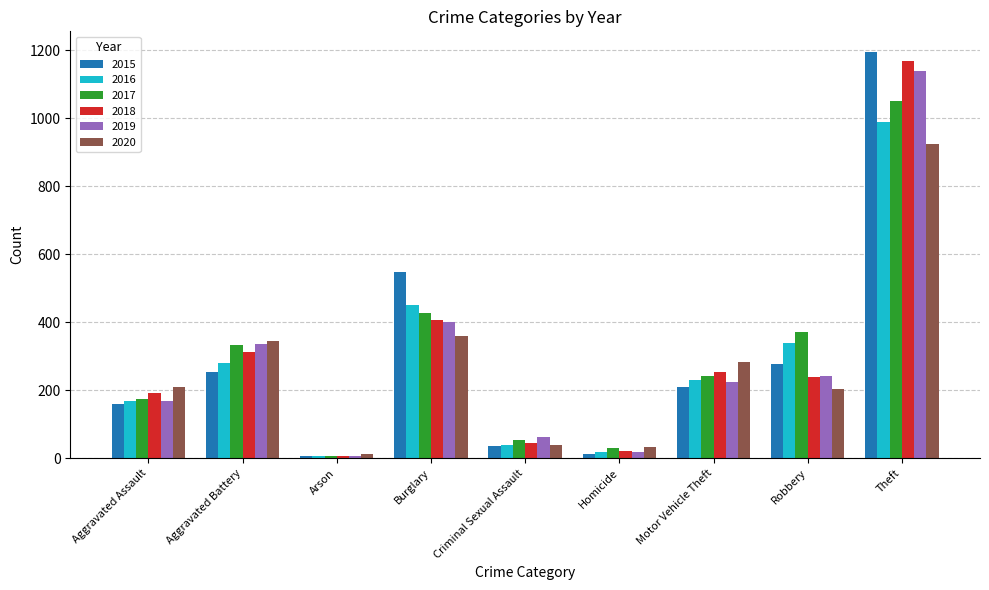

Which series has the largest range (max minus min)?

2015